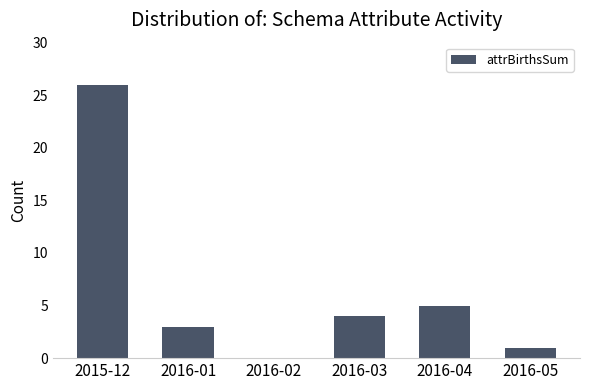

Which has a higher value, 2016-02 or 2016-05?

2016-05